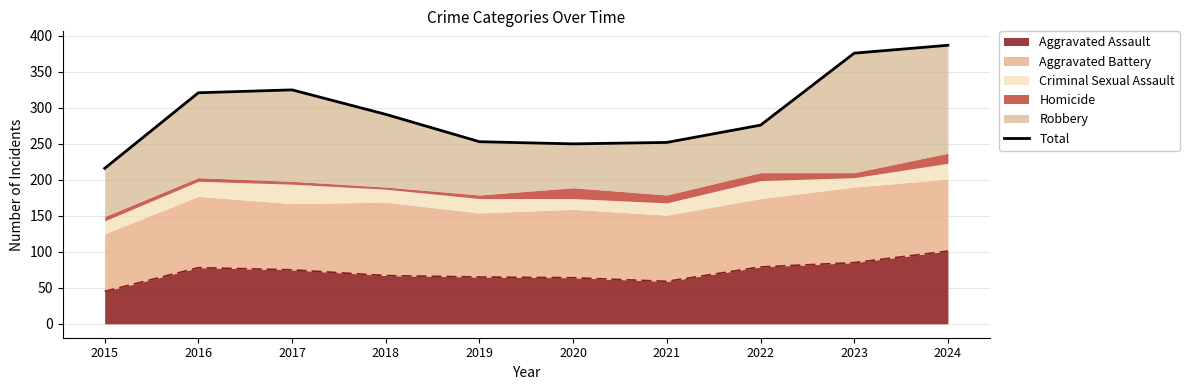

How many data points are less than 291?

5